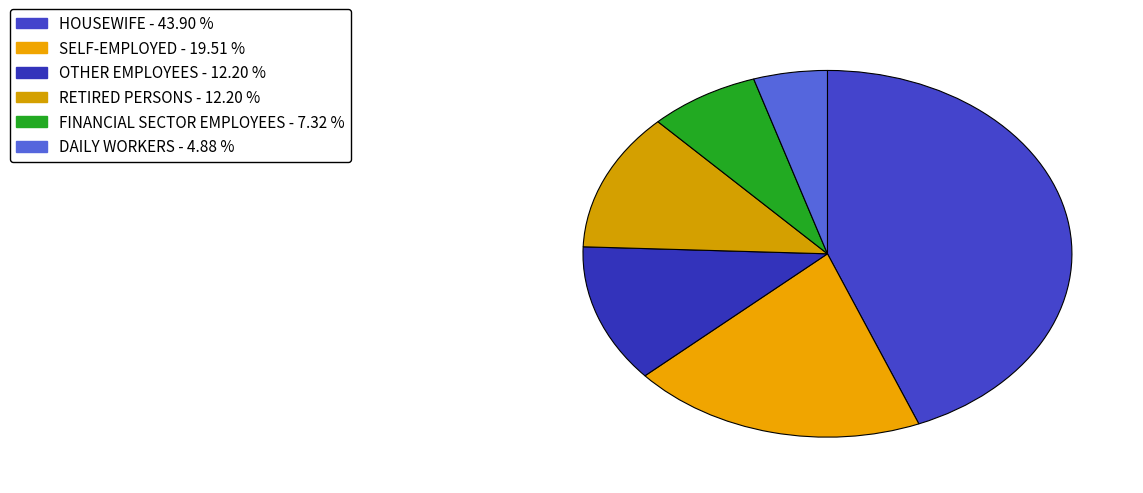

Rank the categories by value from highest to lowest.

HOUSEWIFE, SELF-EMPLOYED, OTHER EMPLOYEES, RETIRED PERSONS, FINANCIAL SECTOR EMPLOYEES, DAILY WORKERS